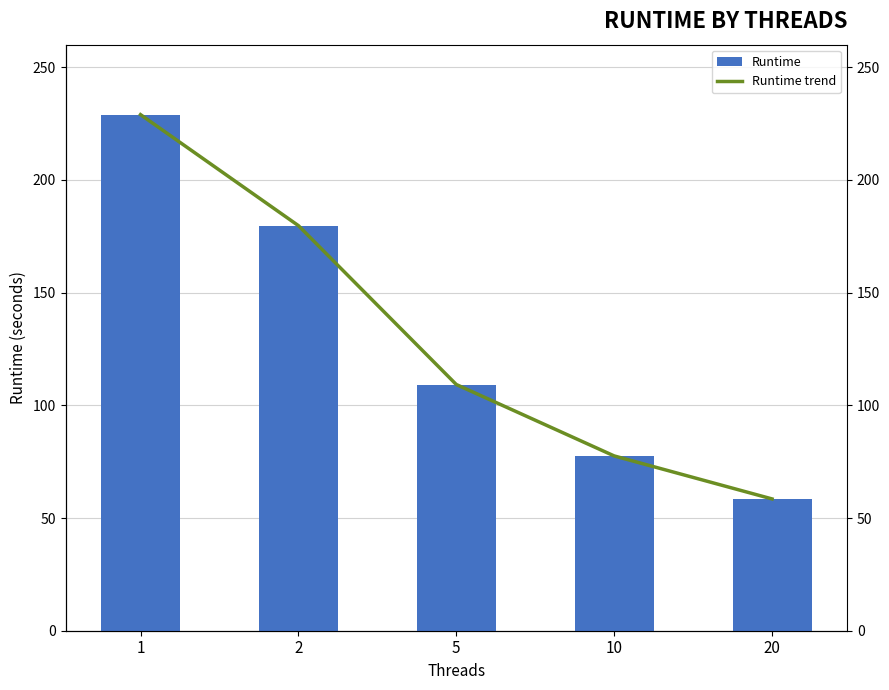

What is the lowest value of the Runtime series?

58.5